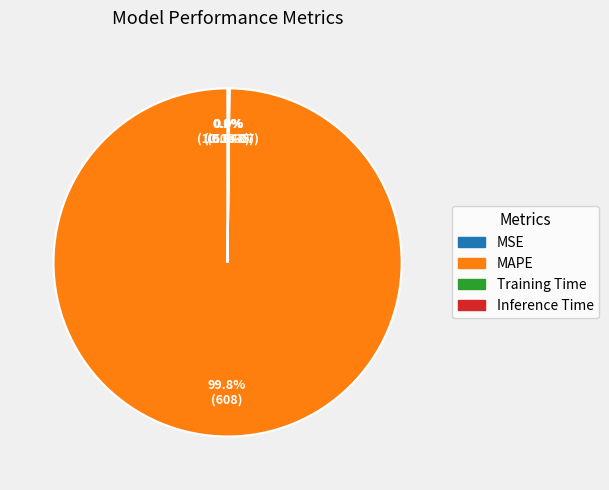

What portion of the pie excludes MAPE?

0.2%